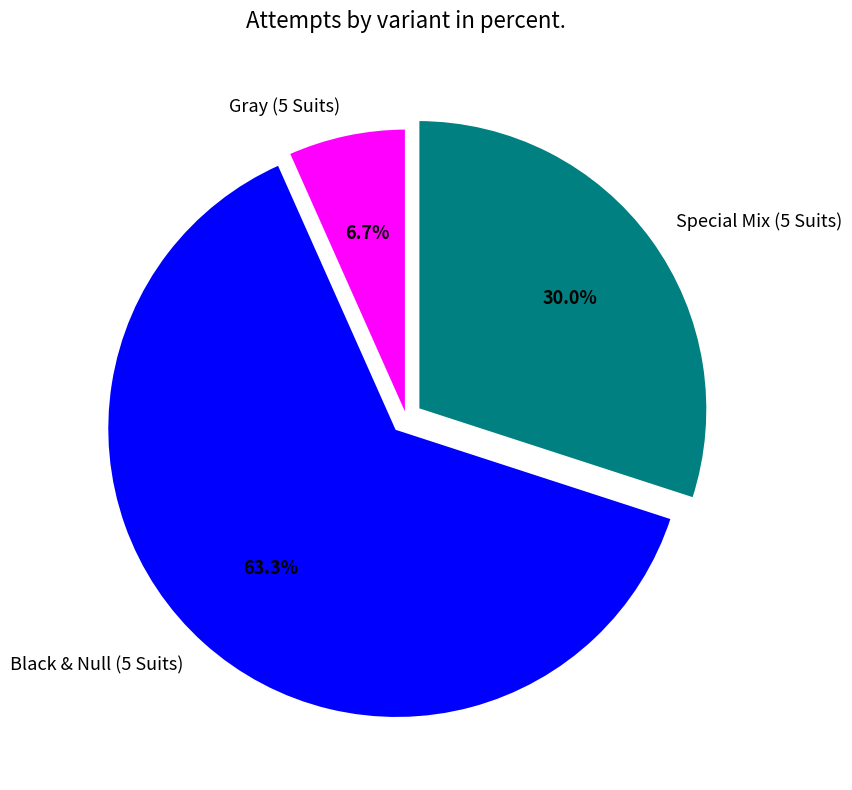

How many segments does this pie chart have?

3